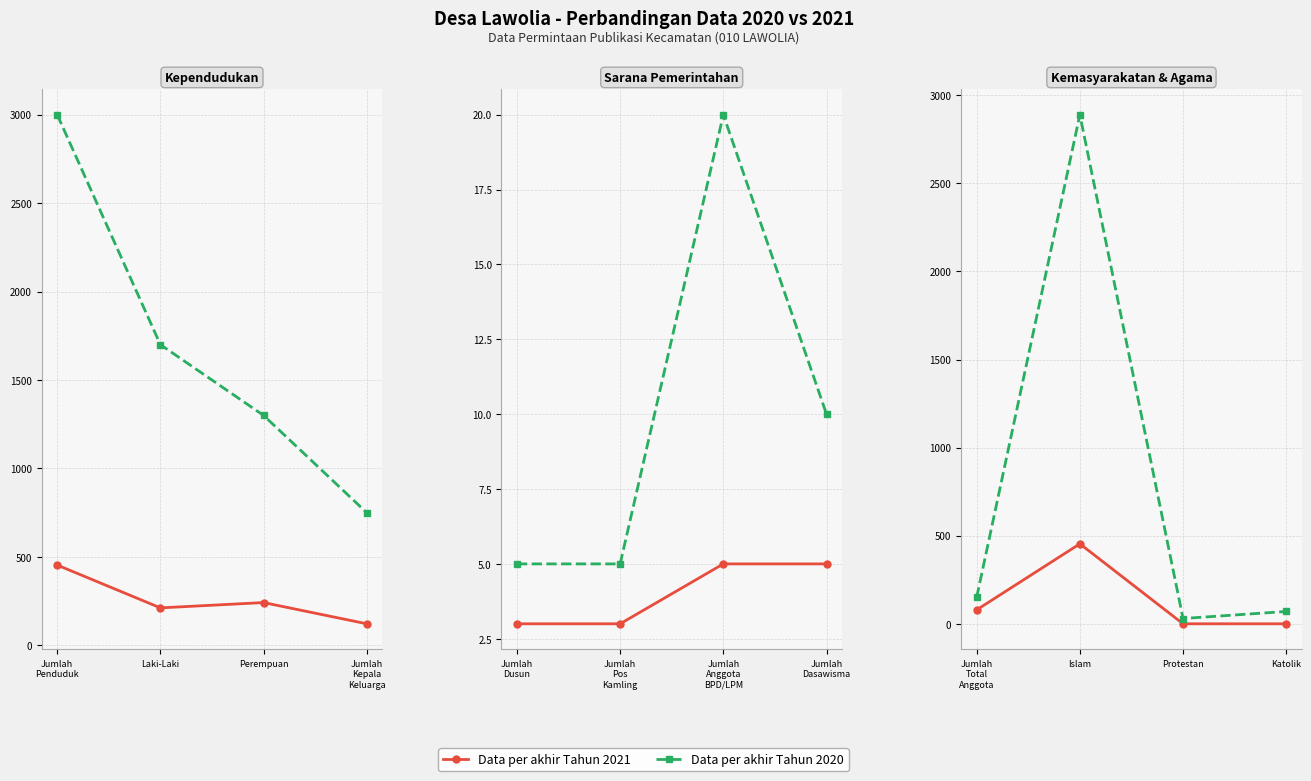

List the series in order of their peak value, lowest first.

Data per akhir Tahun 2021, Data per akhir Tahun 2020